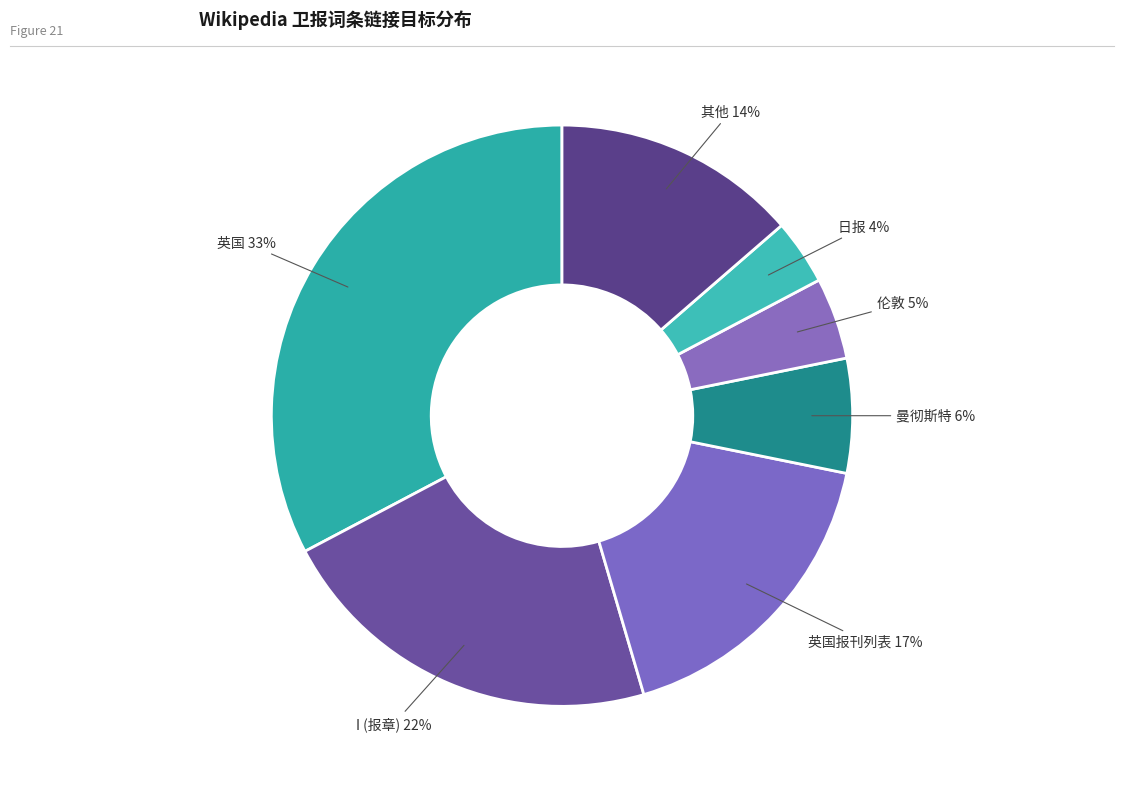

To the nearest percent, what percentage of the pie is 英国?

33%